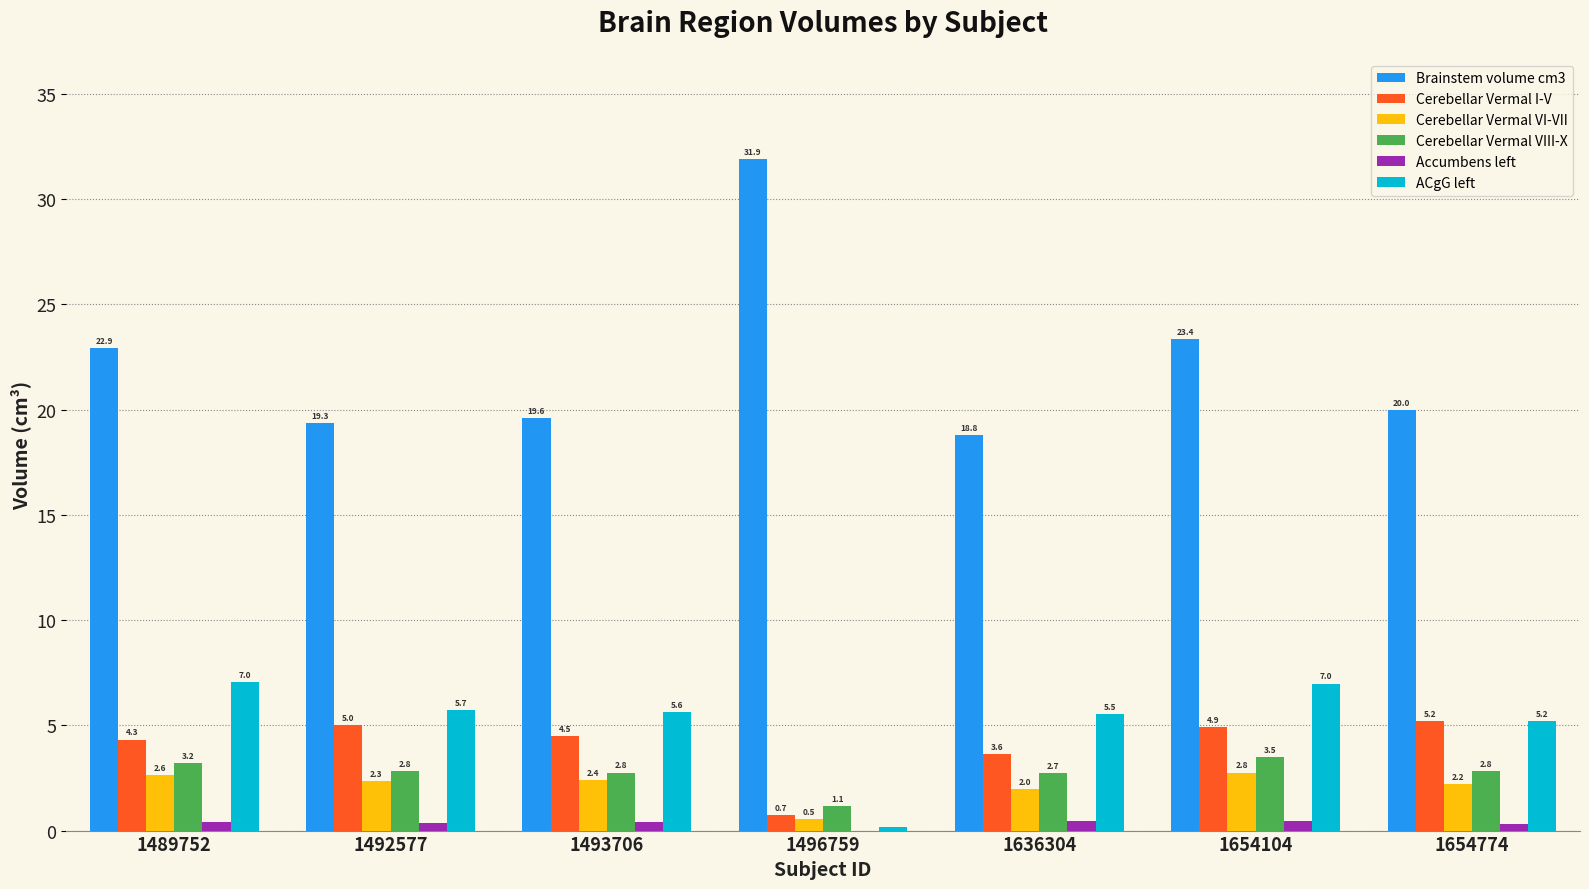

Which series has the largest total across all categories?

Brainstem volume cm3